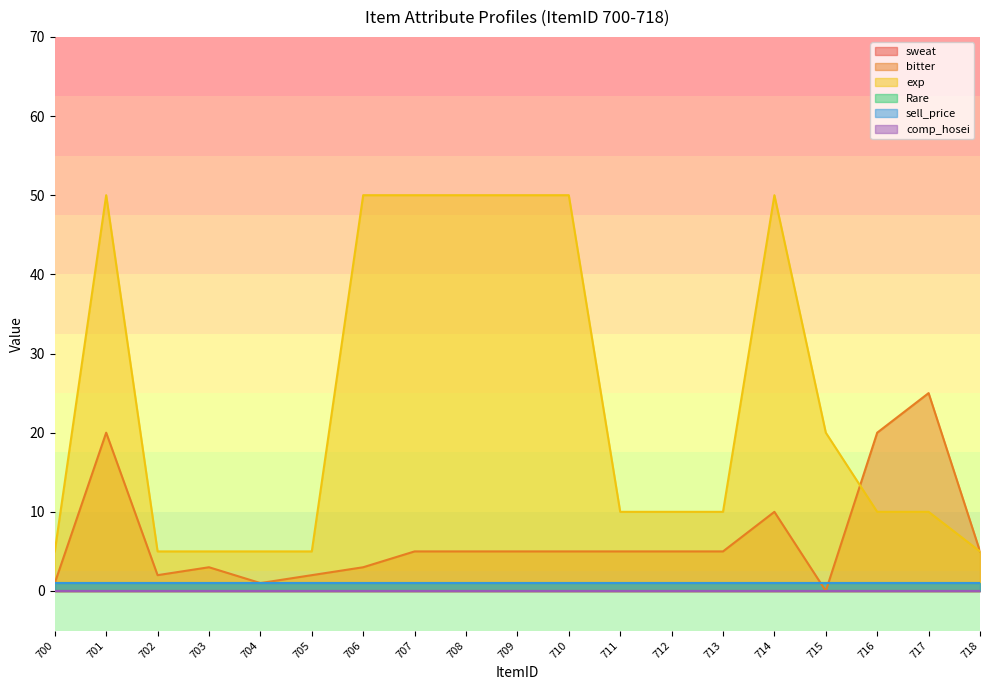

Between which two adjacent categories do sell_price and bitter first intersect?

714 and 715